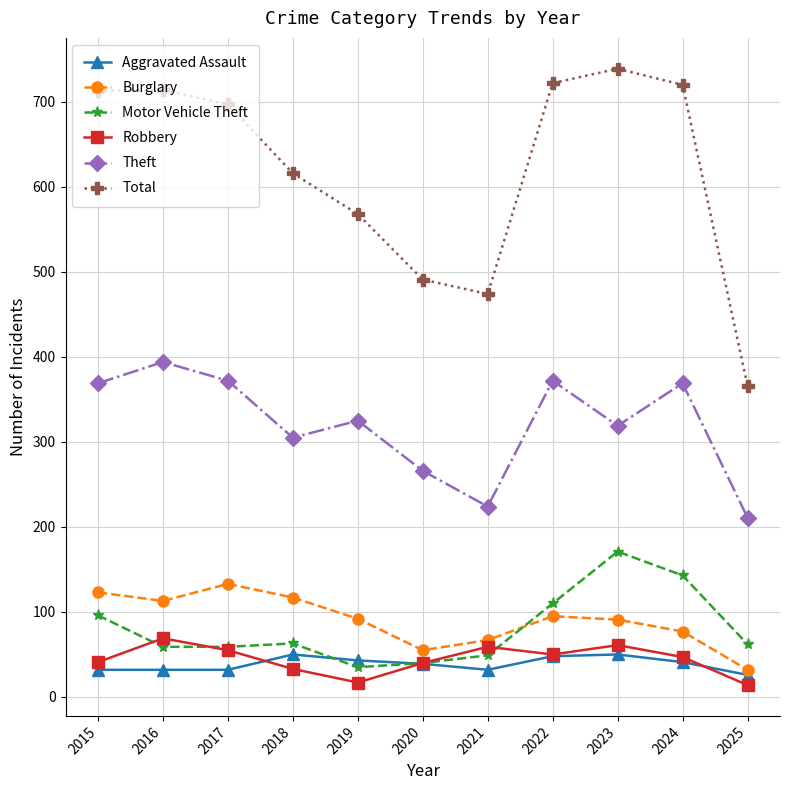

Where is Theft nearest to the value 302?

2018